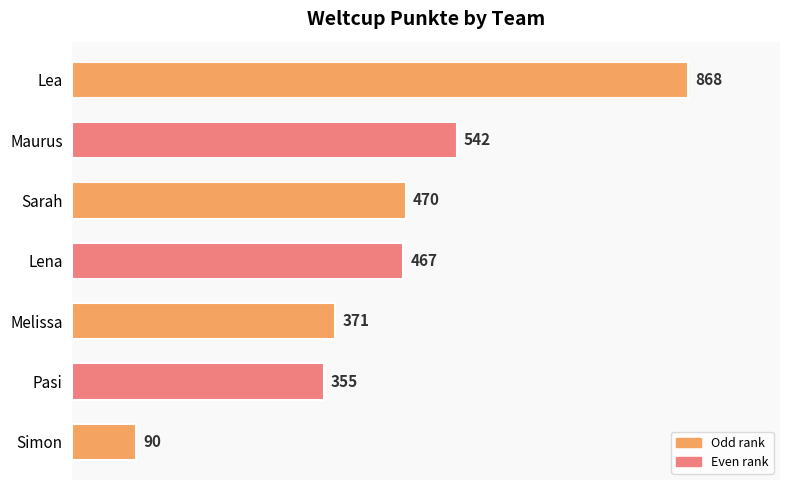

What is the sum of the values at Lena and Pasi?

822